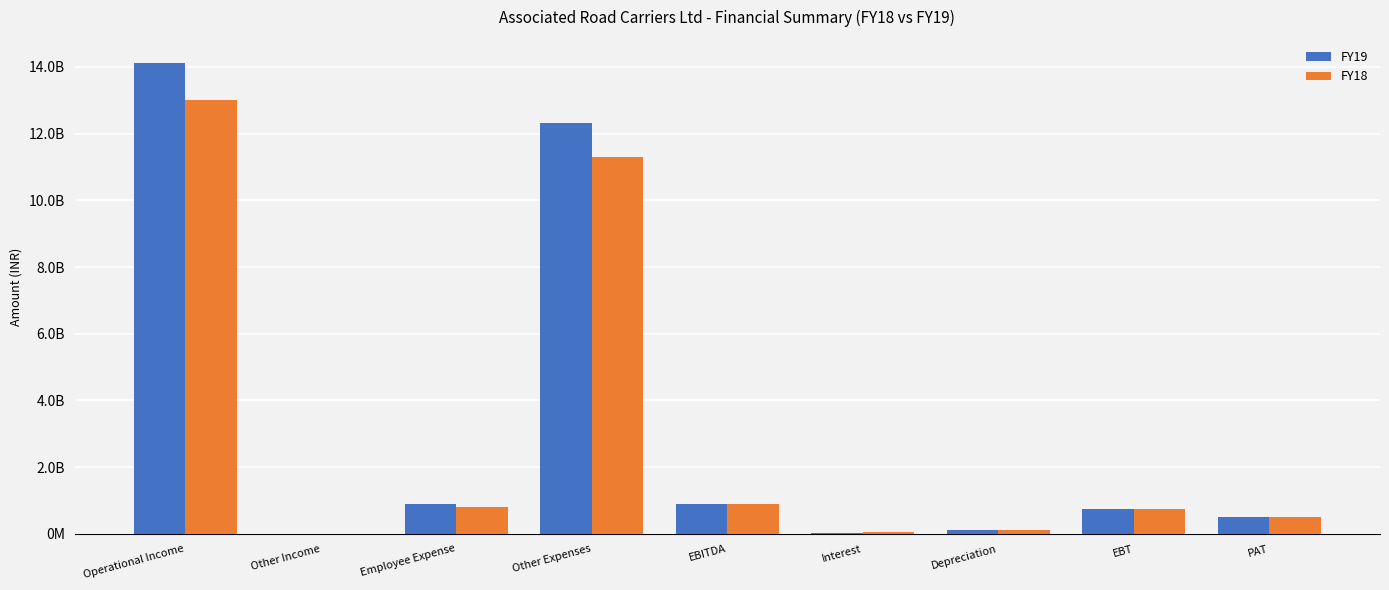

What is the average value of the FY18 series?

3049233812